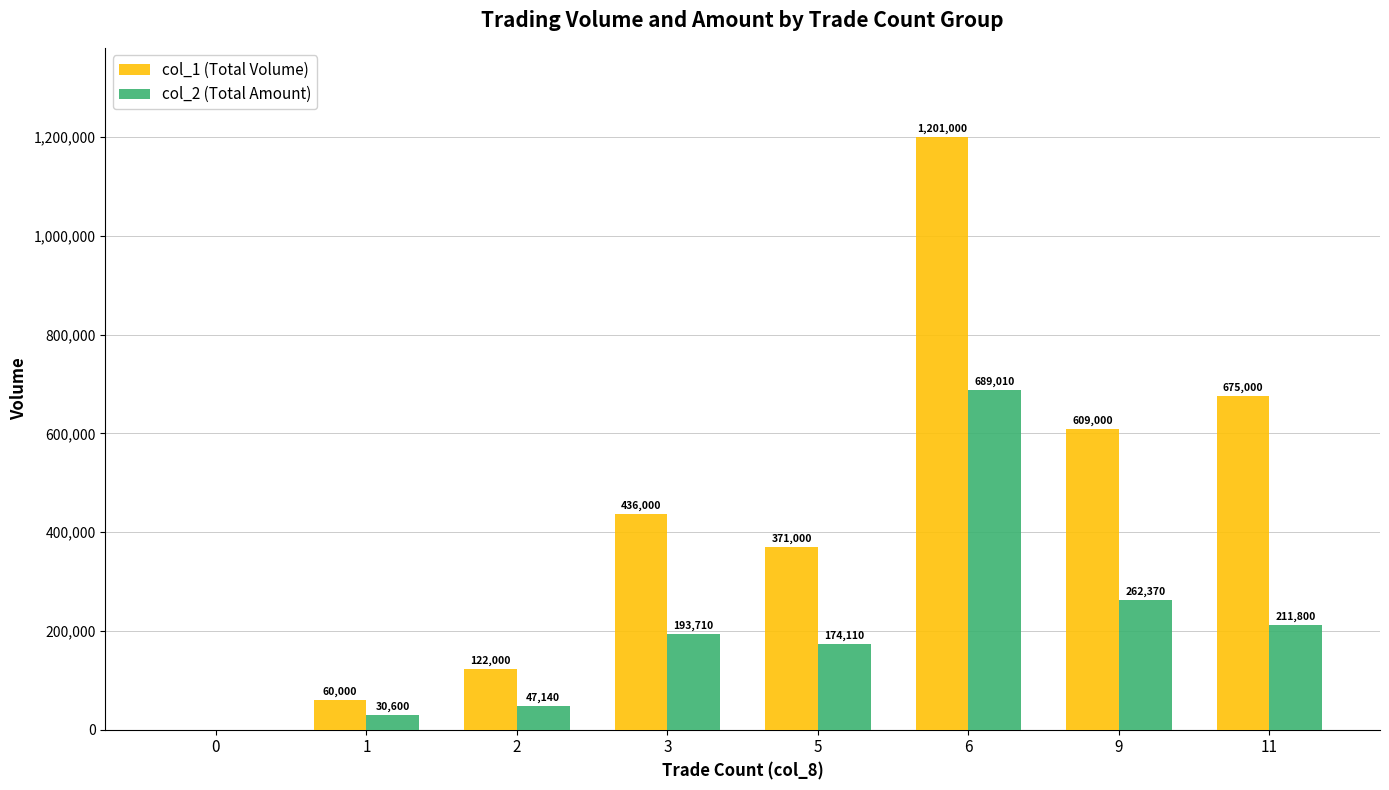

What is the maximum value shown in the chart?

1201000